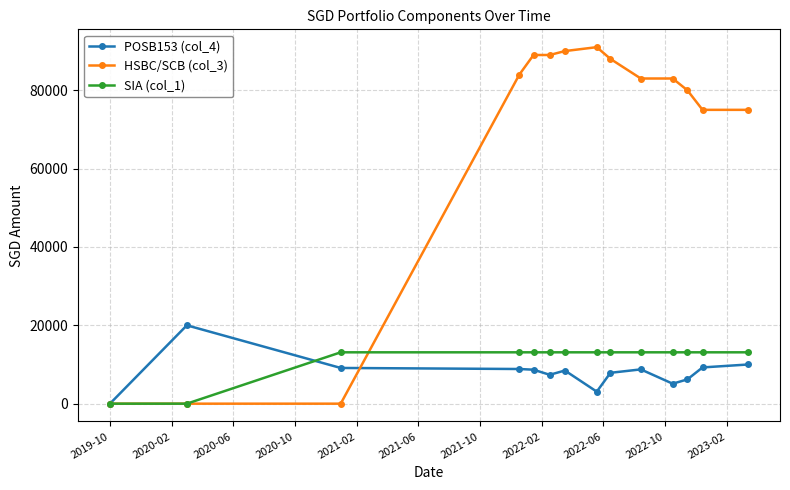

What are all the series names shown in the legend?

POSB153 (col_4), HSBC/SCB (col_3), SIA (col_1)